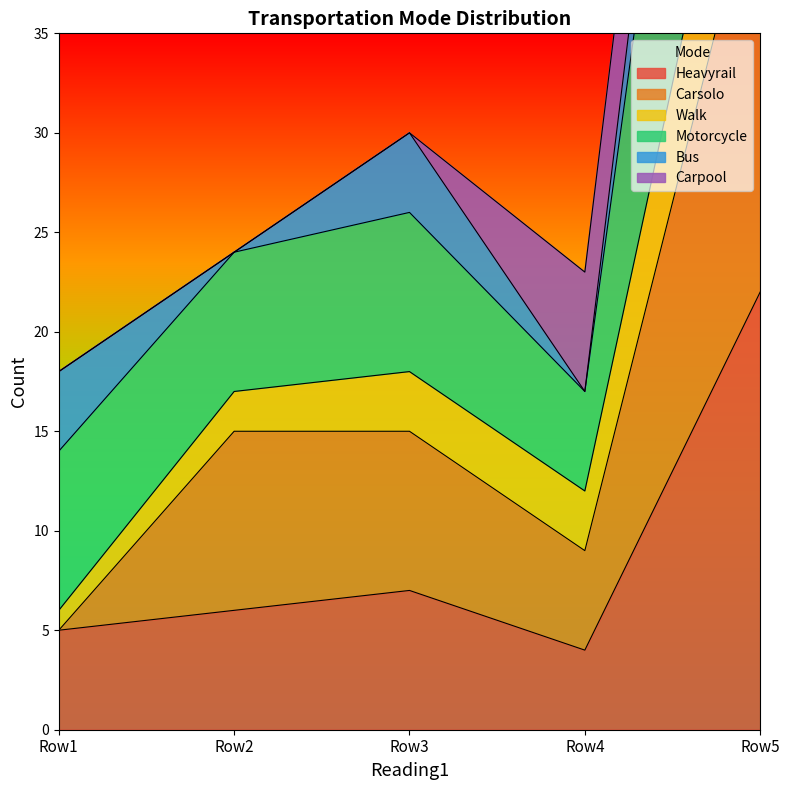

What is the highest value of the Heavyrail series?

22